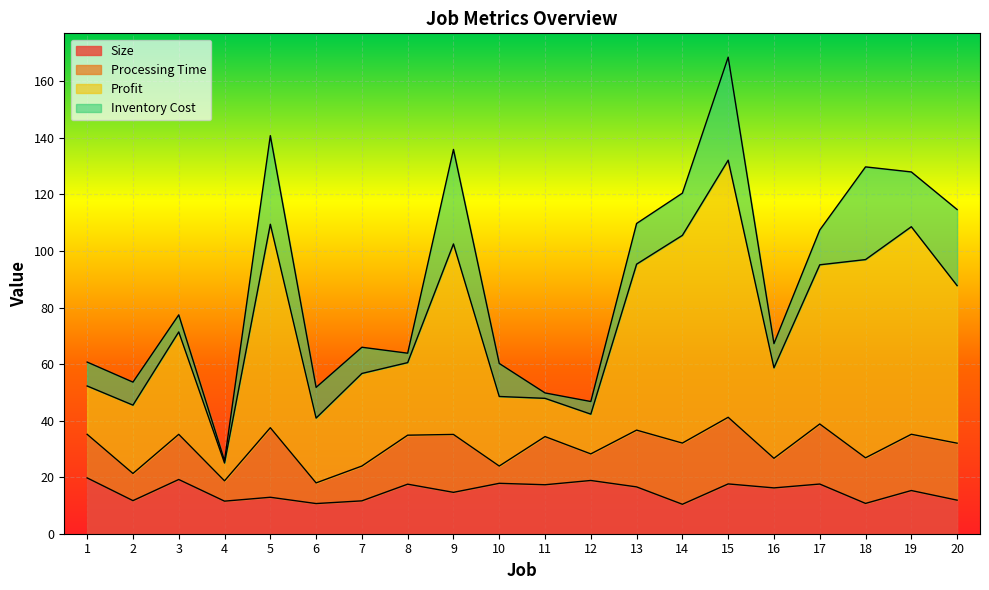

What is the maximum value shown in the chart?

168.6